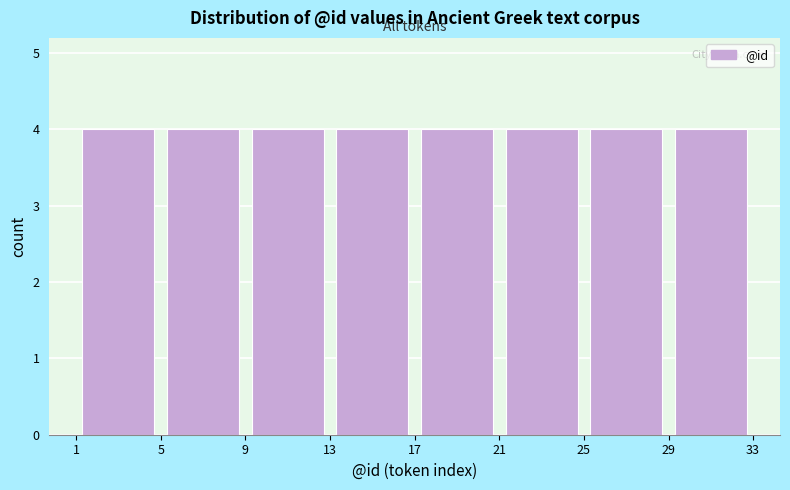

Reading left to right, list every bar in this chart as the range it spans on the x-axis followed by its height. The values are not printed on the chart, so give them approximately, as read against the axis.

1 to 5: 4
5 to 9: 4
9 to 13: 4
13 to 17: 4
17 to 21: 4
21 to 25: 4
25 to 29: 4
29 to 33: 4